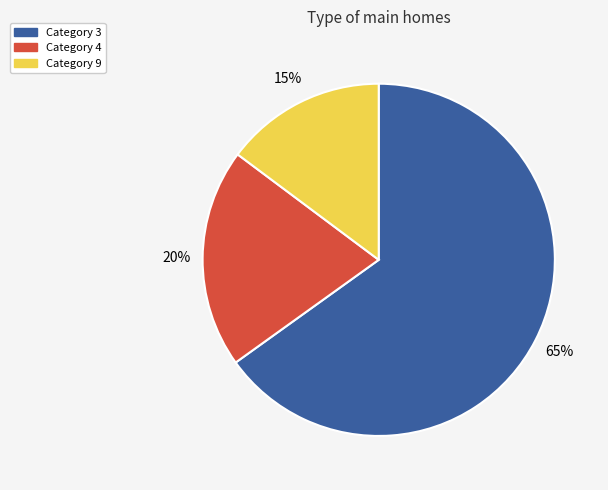

Does Category 4 represent more than half of the total?

No